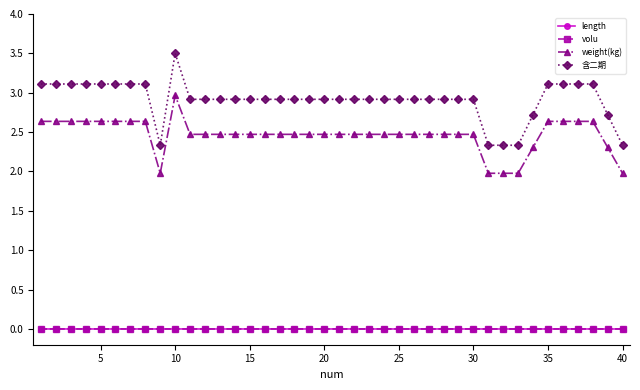

True or false: length has more than 0 interior local peaks.

True